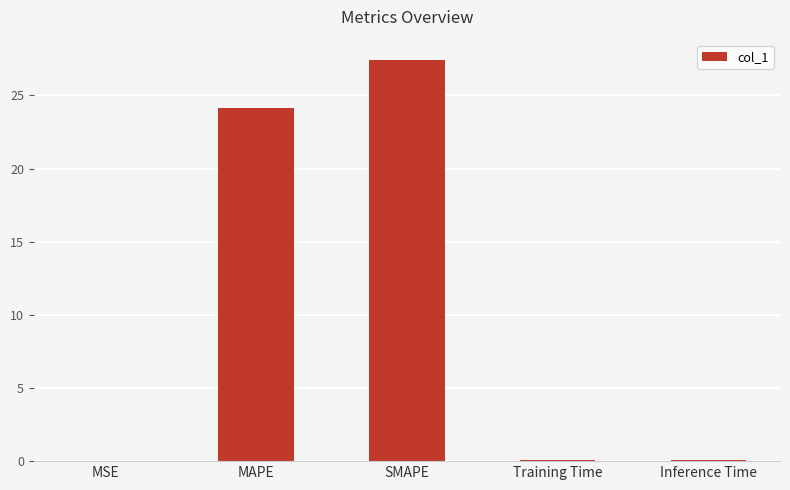

What is the sum of all values?

51.8